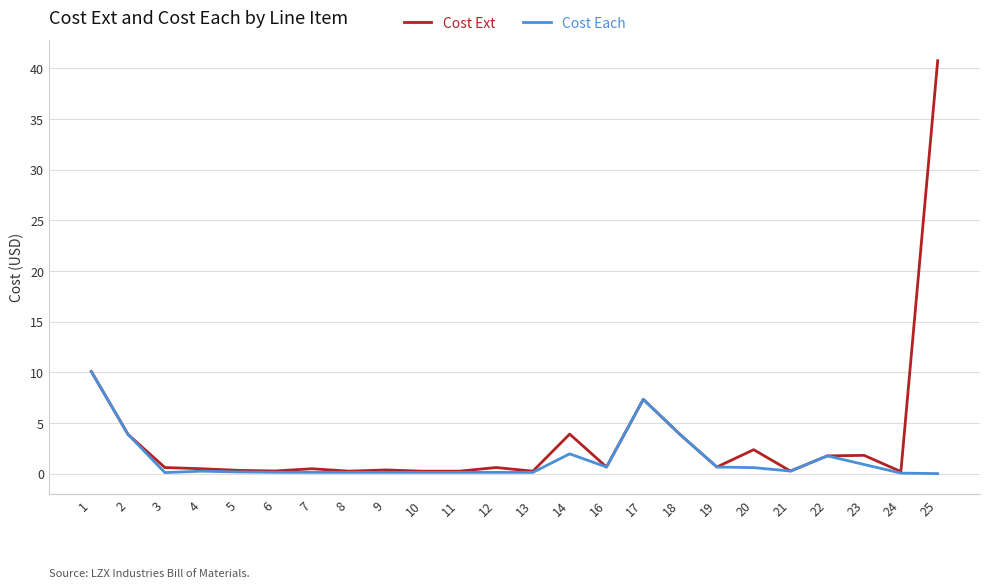

What is the greatest value displayed?

40.8